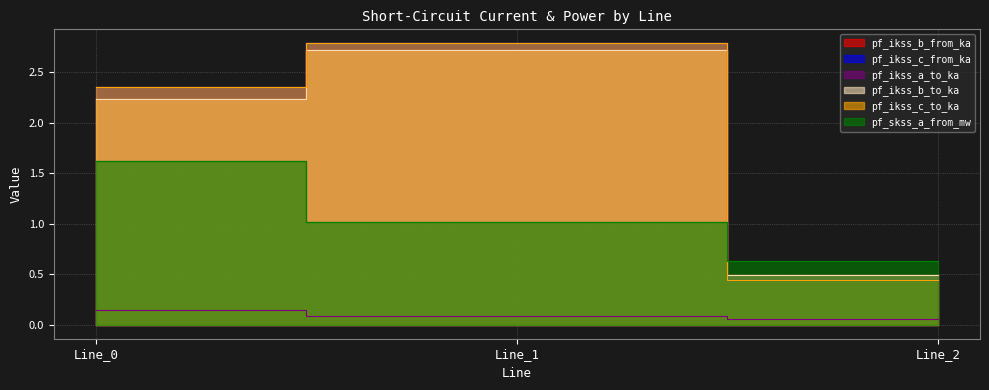

Reading right to left, list all the values displayed in this chart.

pf_ikss_b_from_ka: 0.5	2.7	2.2
pf_ikss_c_from_ka: 0.4	2.8	2.4
pf_ikss_a_to_ka: 0.1	0.1	0.1
pf_ikss_b_to_ka: 0.5	2.7	2.2
pf_ikss_c_to_ka: 0.4	2.8	2.4
pf_skss_a_from_mw: 0.6	1.0	1.6